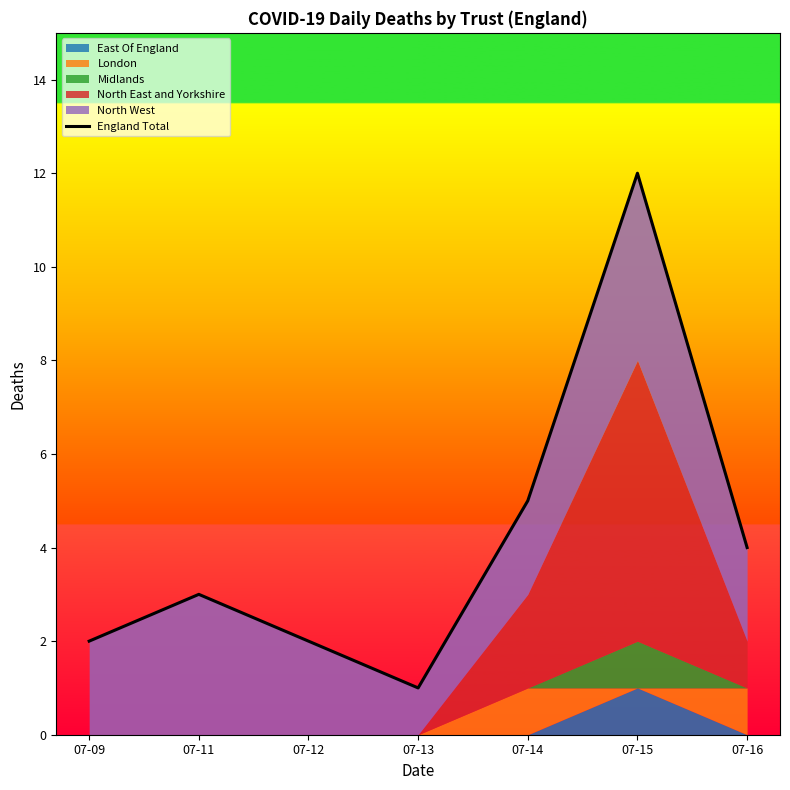

The chart shows a value of 1 at 07-13. True or false?

False